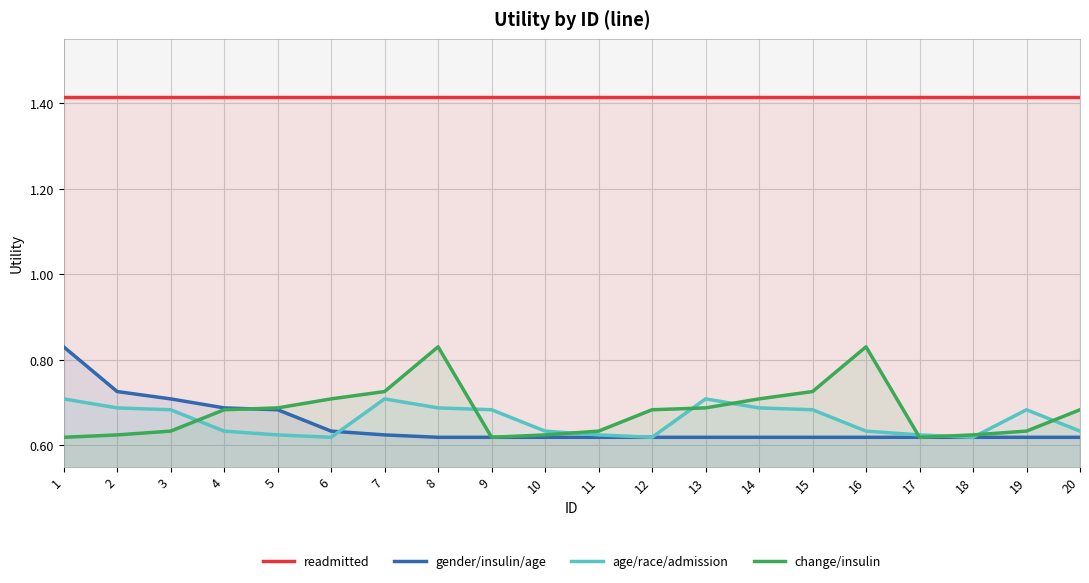

Which series has the widest spread of values?

gender/insulin/age